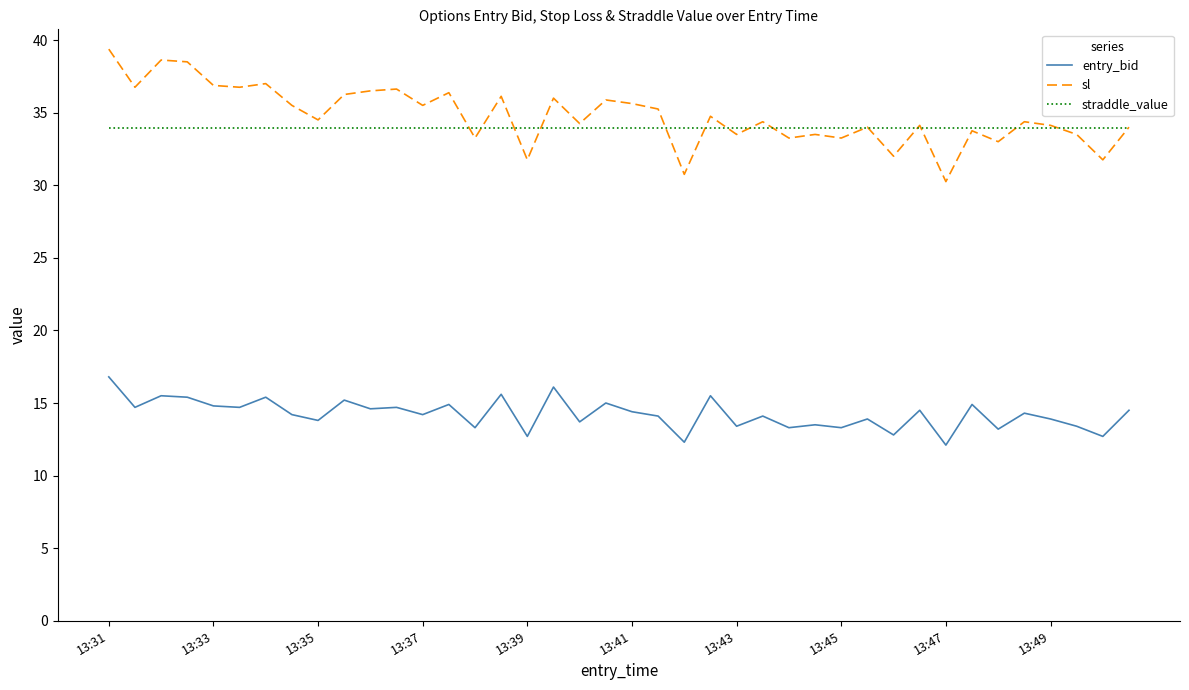

Which series has the largest range (max minus min)?

sl